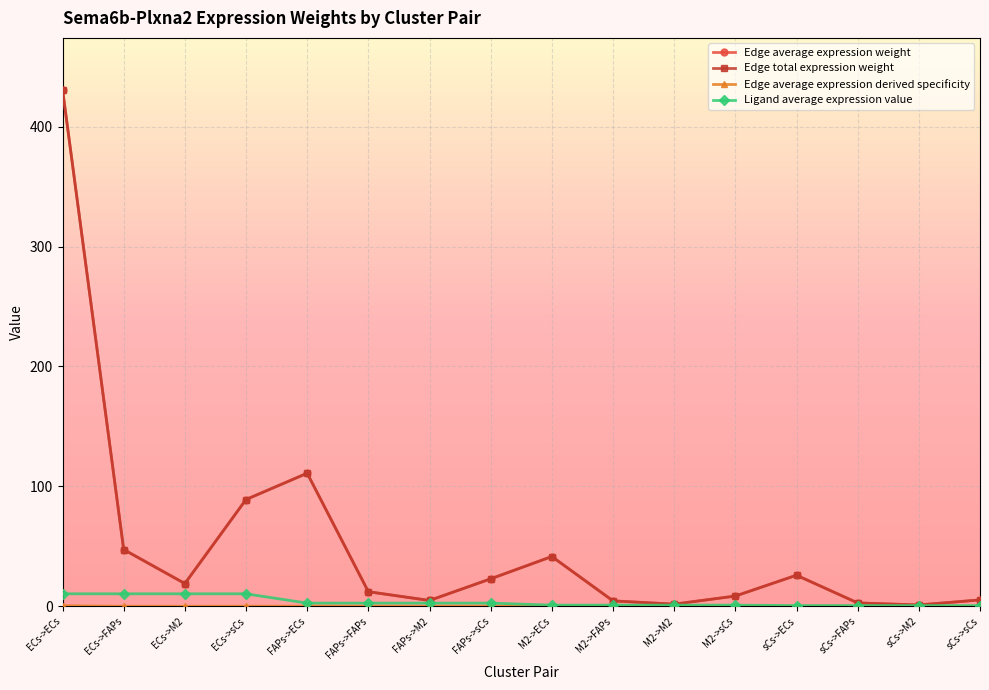

At which category does the chart reach its minimum across all series?

sCs->M2